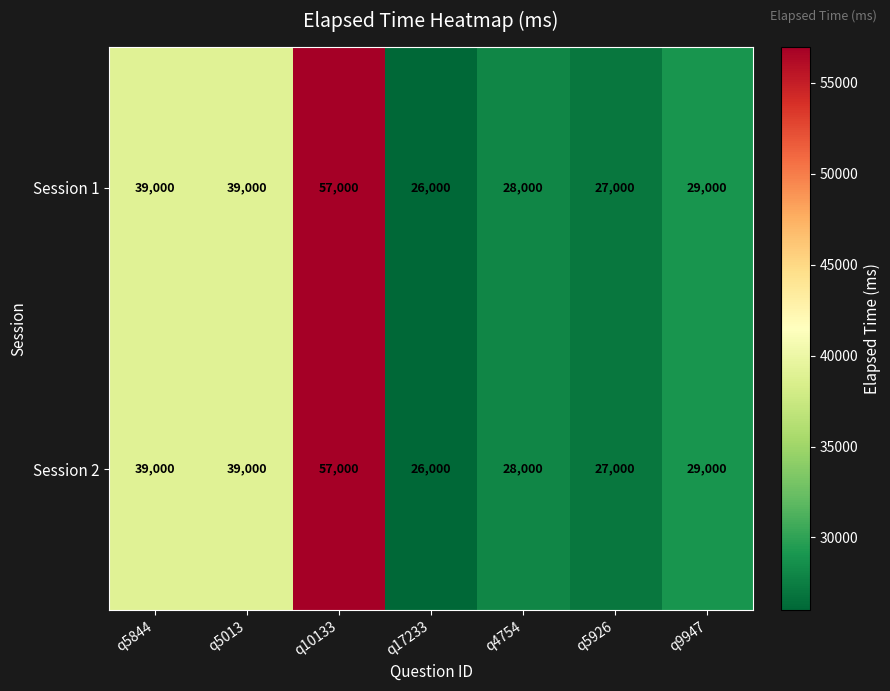

What is the greatest value displayed?

57000